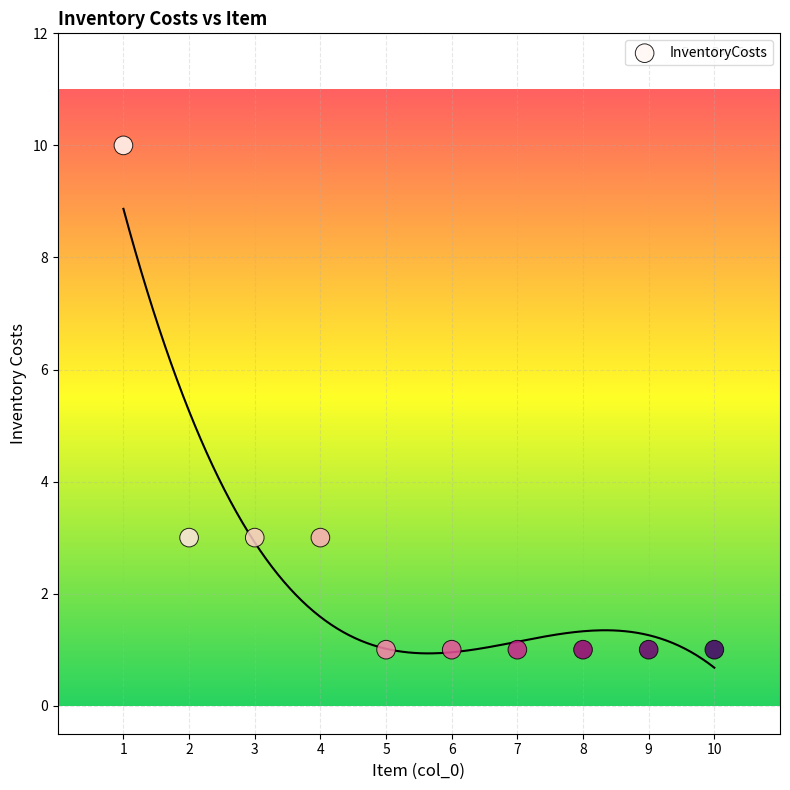

What is the average X value?

6